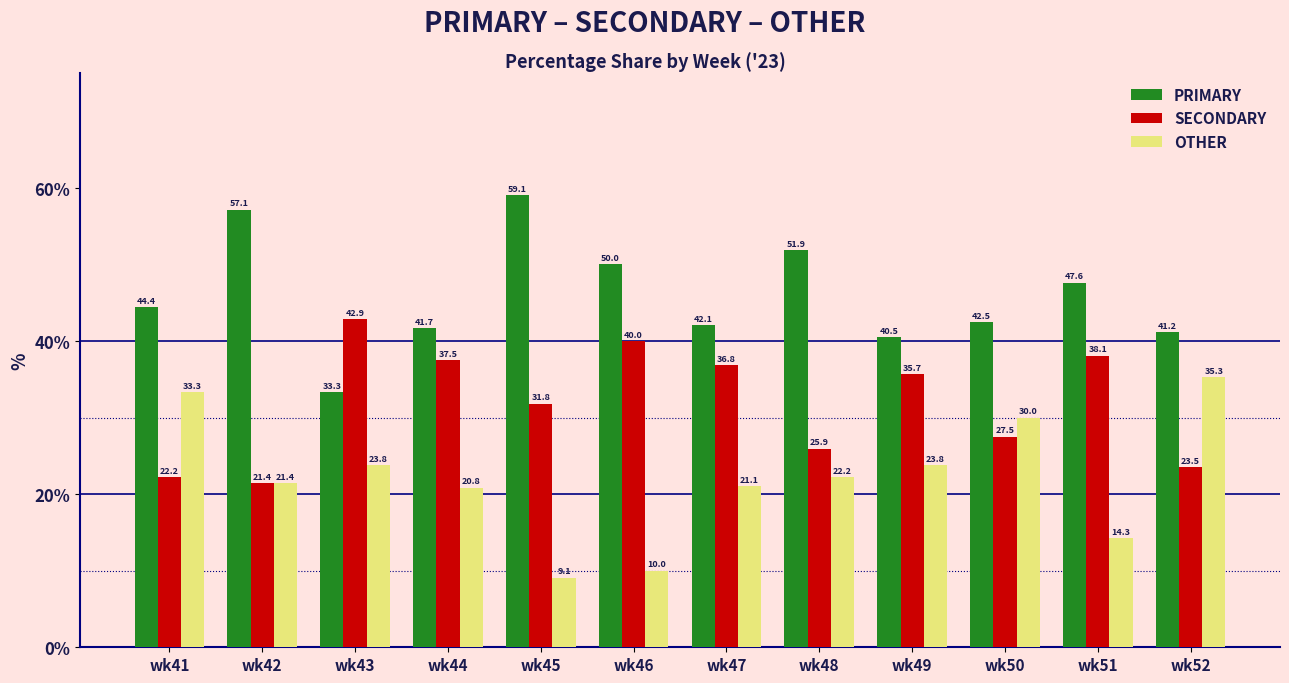

Count the number of categories in the chart.

12